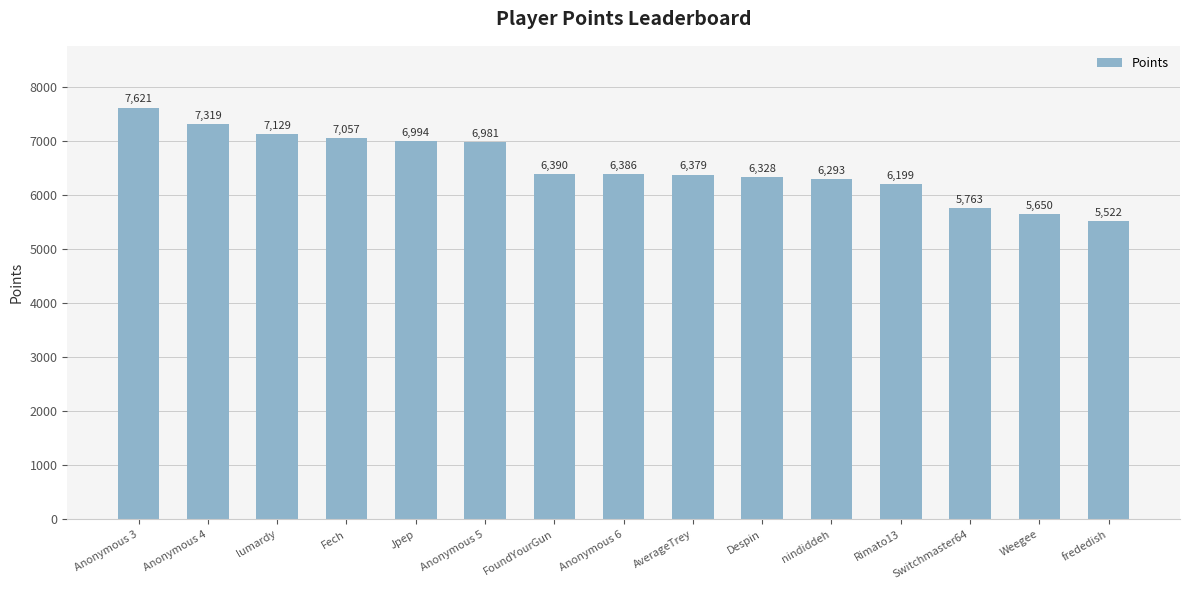

Approximately how many times larger is the value at Weegee compared to nindiddeh?

0.9